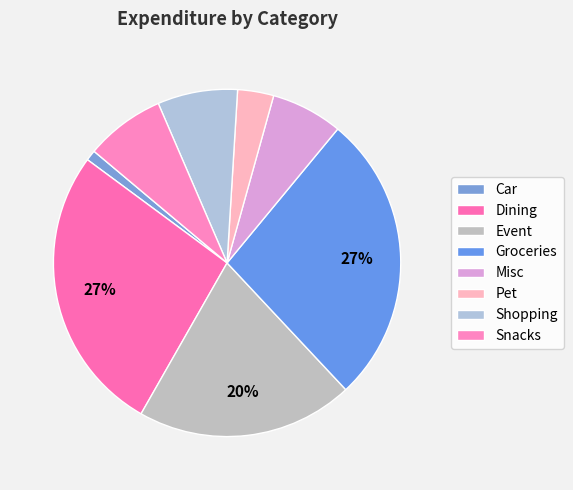

Does Snacks represent more than half of the total?

No